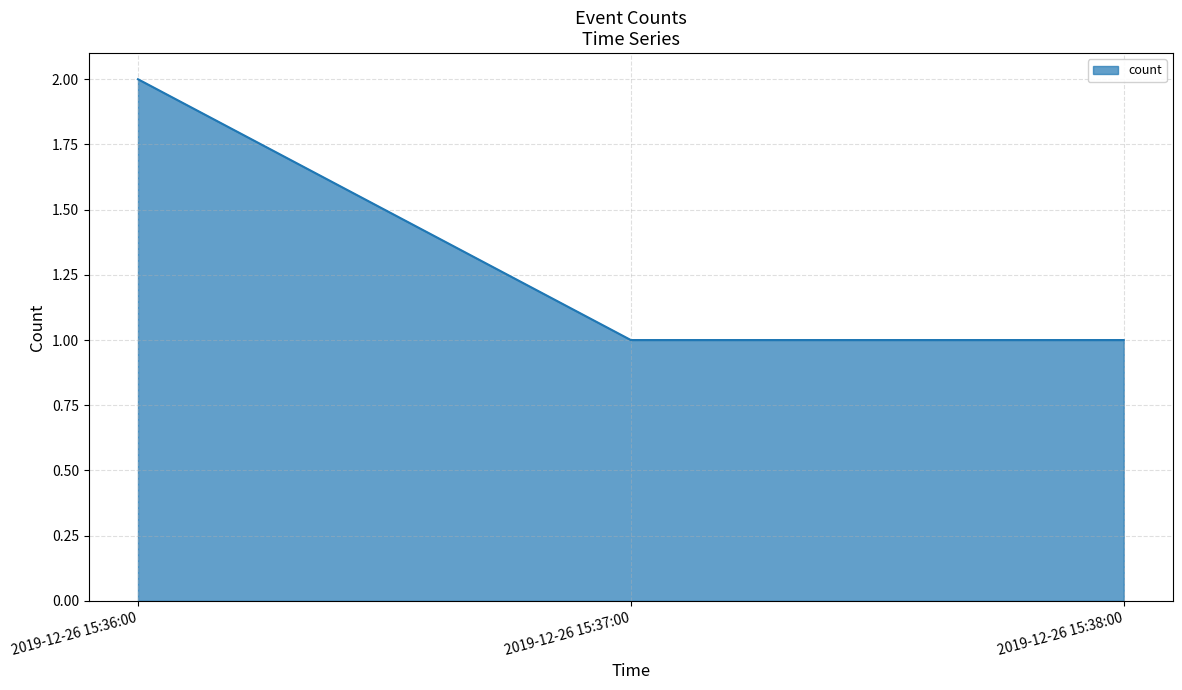

Approximately how many times larger is the value at 2019-12-26 15:37:00 compared to 2019-12-26 15:36:00?

0.5